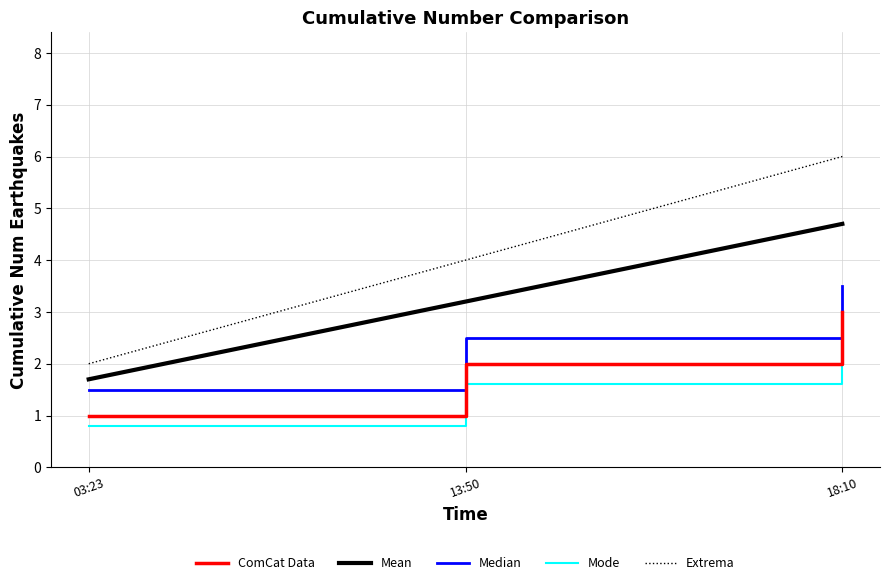

What is the average value of the Mean series?

3.2